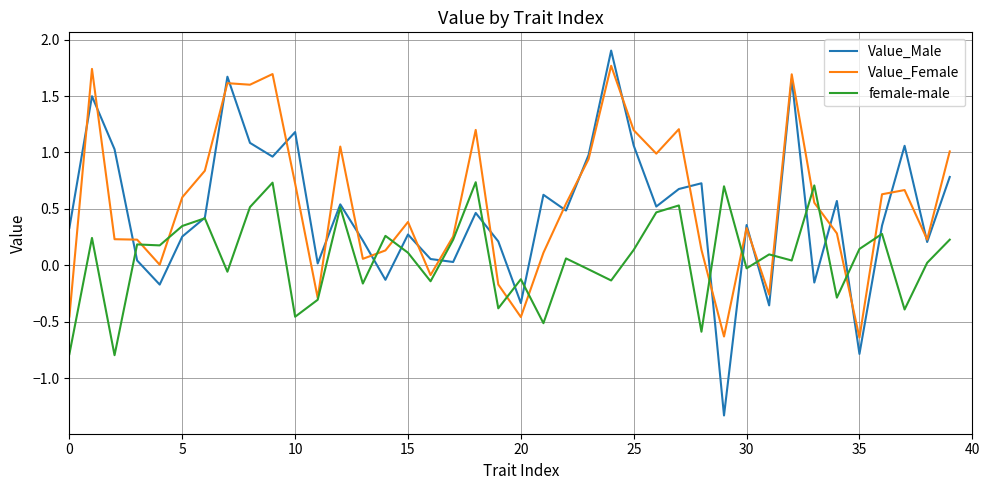

What is the minimum value for female-male?

-0.8